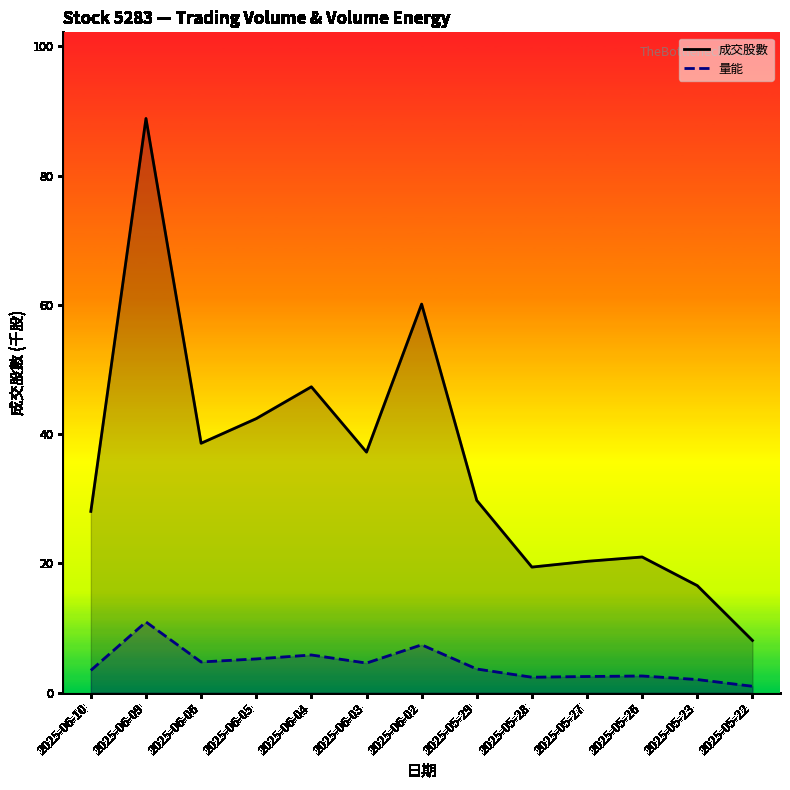

What is the sum of all 量能 values?

56.4